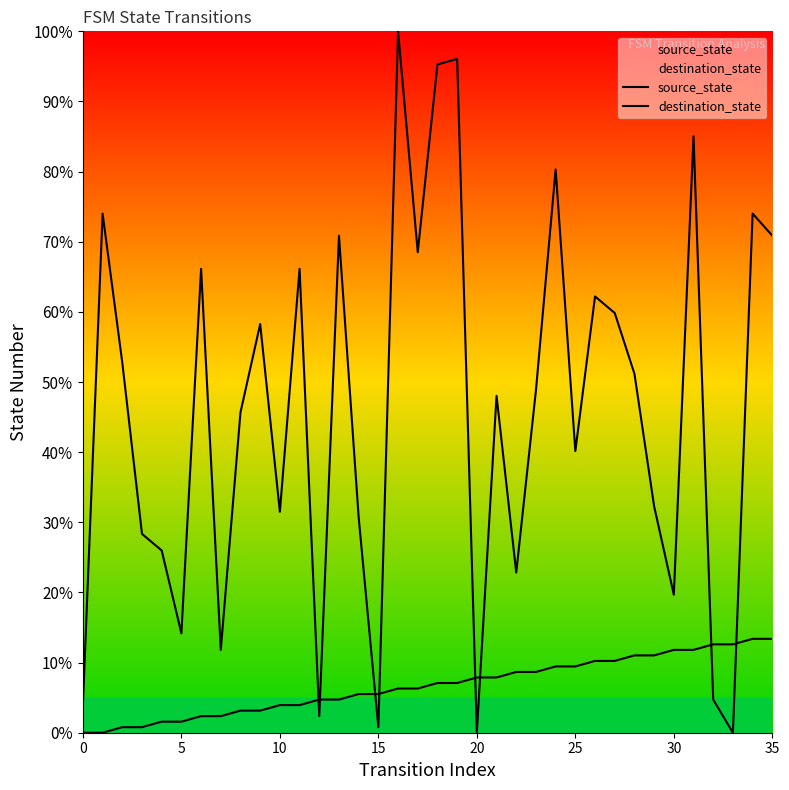

List the series in order of their peak value, lowest first.

source_state, destination_state